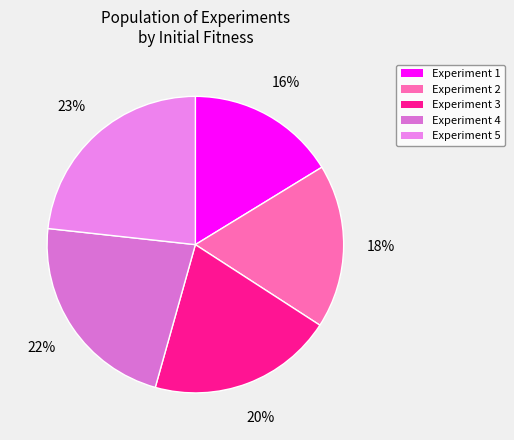

To the nearest percent, what is the difference between the Experiment 3 and Experiment 4 slice percentages?

2%